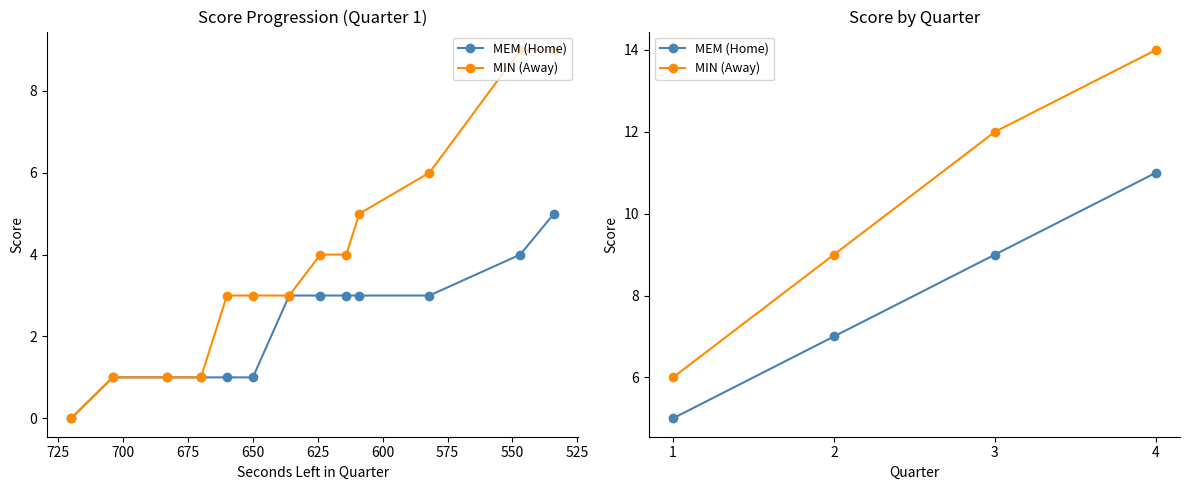

Between 1 and 2, which series saw the biggest shift?

MIN (Away)